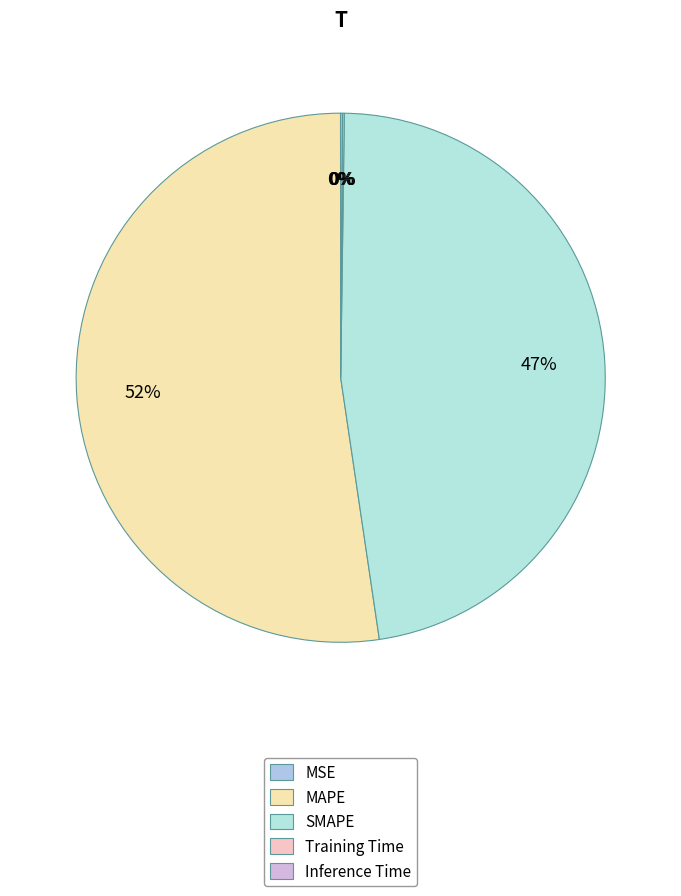

Which category has the smallest portion of the pie?

MSE